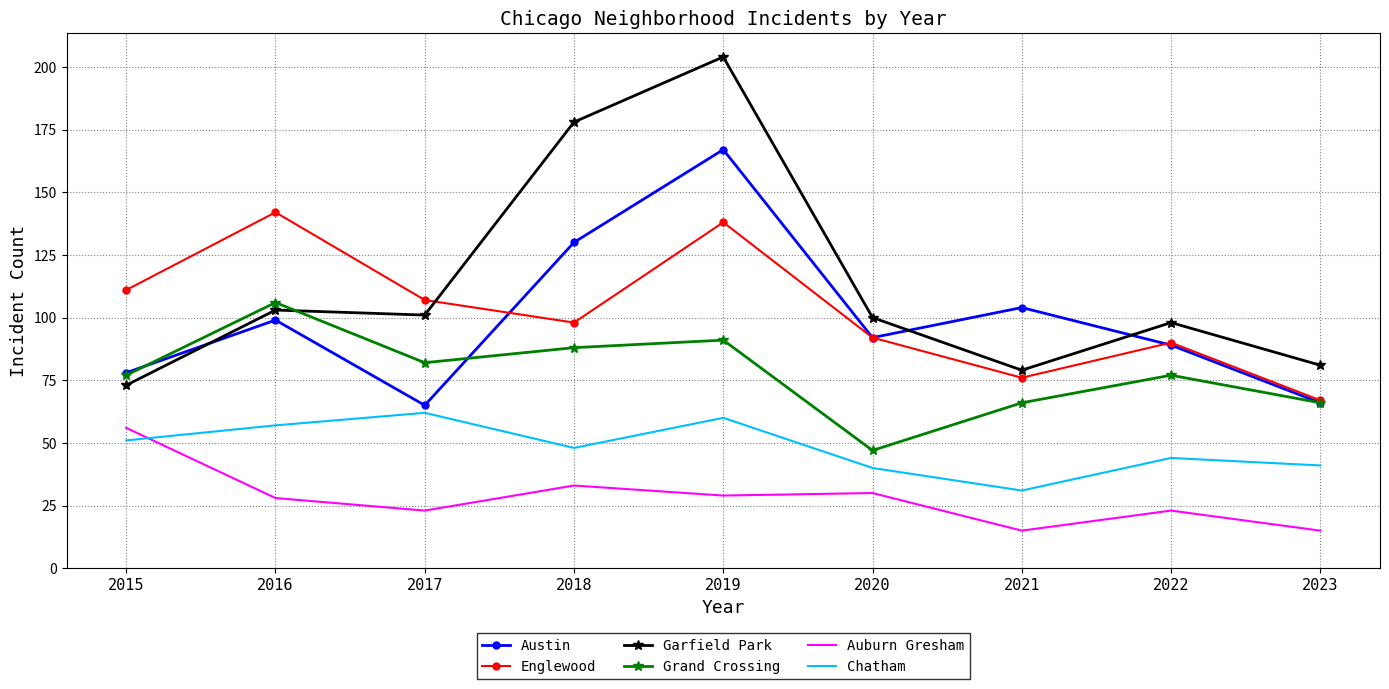

Is it true that Englewood equals 92 at 2020?

True